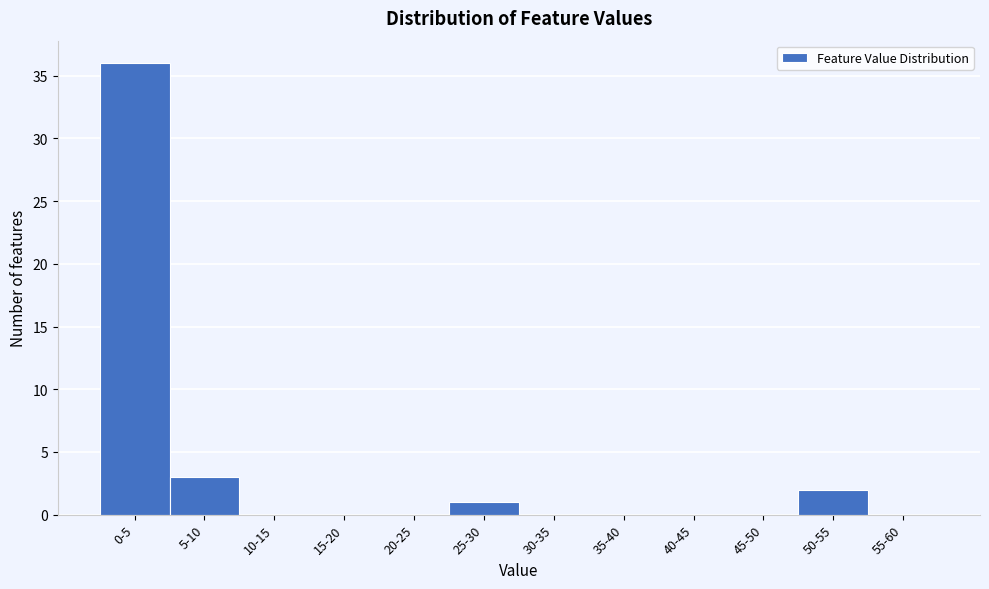

Reading left to right, extract all data points from this chart.

0-5=36	5-10=3	10-15=0	15-20=0	20-25=0	25-30=1	30-35=0	35-40=0	40-45=0	45-50=0	50-55=2	55-60=0